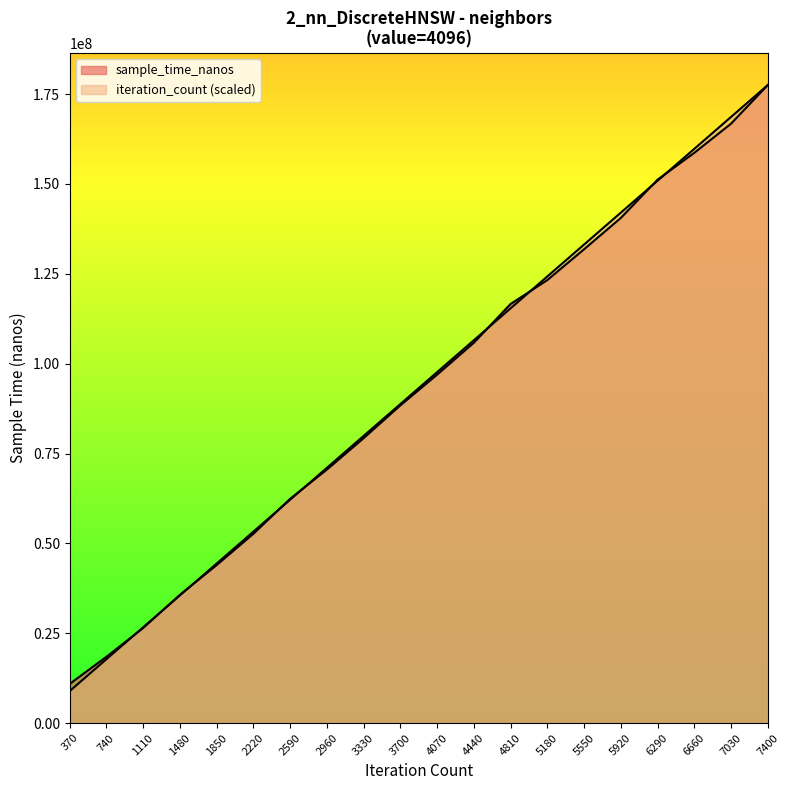

At which category is the sum across all series the highest?

7400